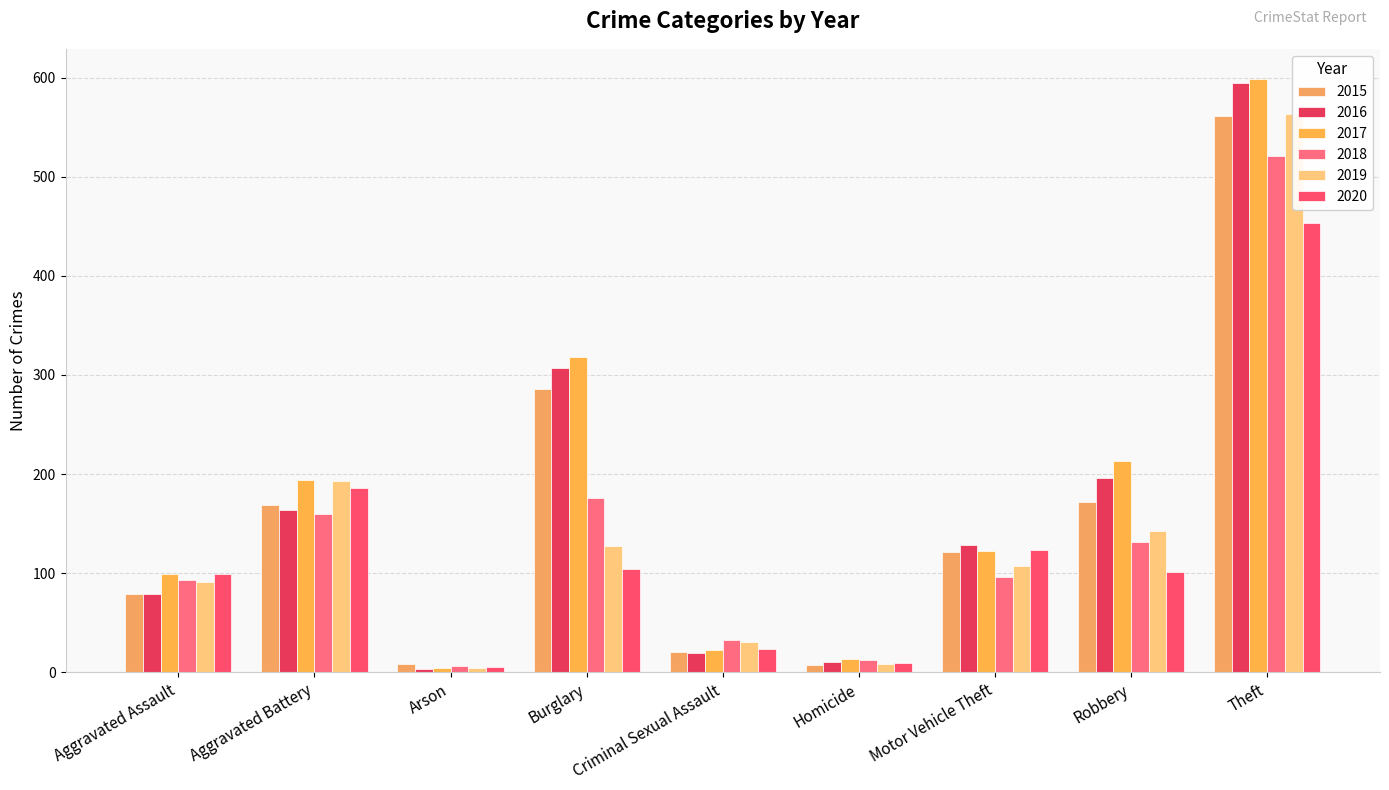

What are all the series names shown in the legend?

2015, 2016, 2017, 2018, 2019, 2020